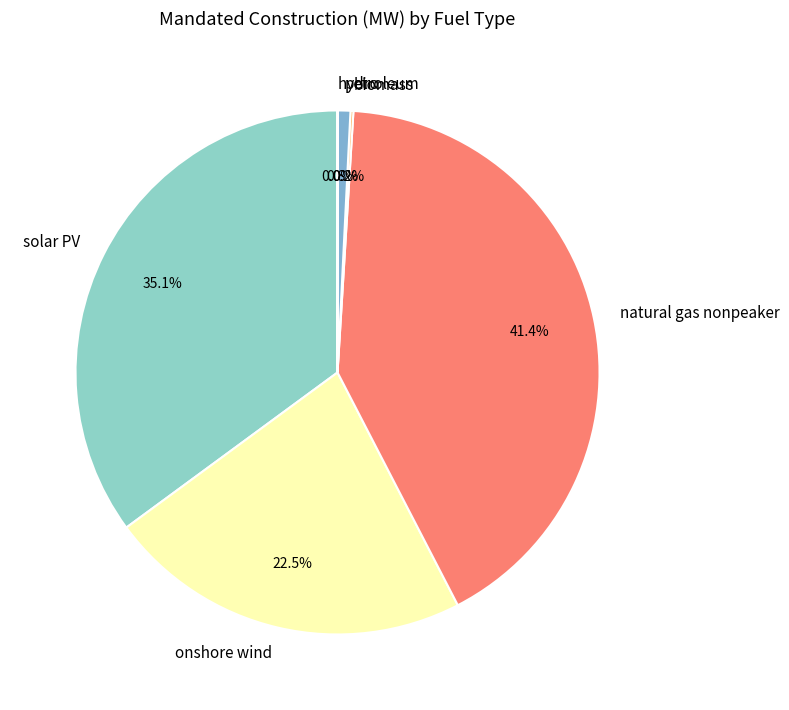

How much of the chart is everything except onshore wind?

77.5%